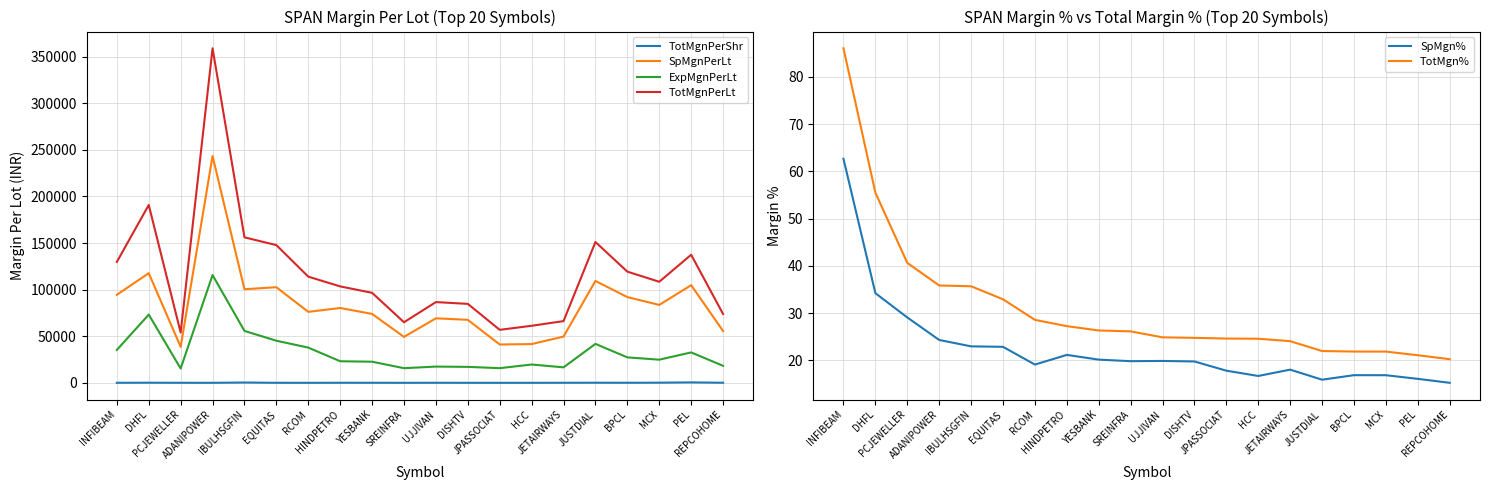

Where do TotMgn% and TotMgnPerShr first cross each other?

INFIBEAM and DHFL